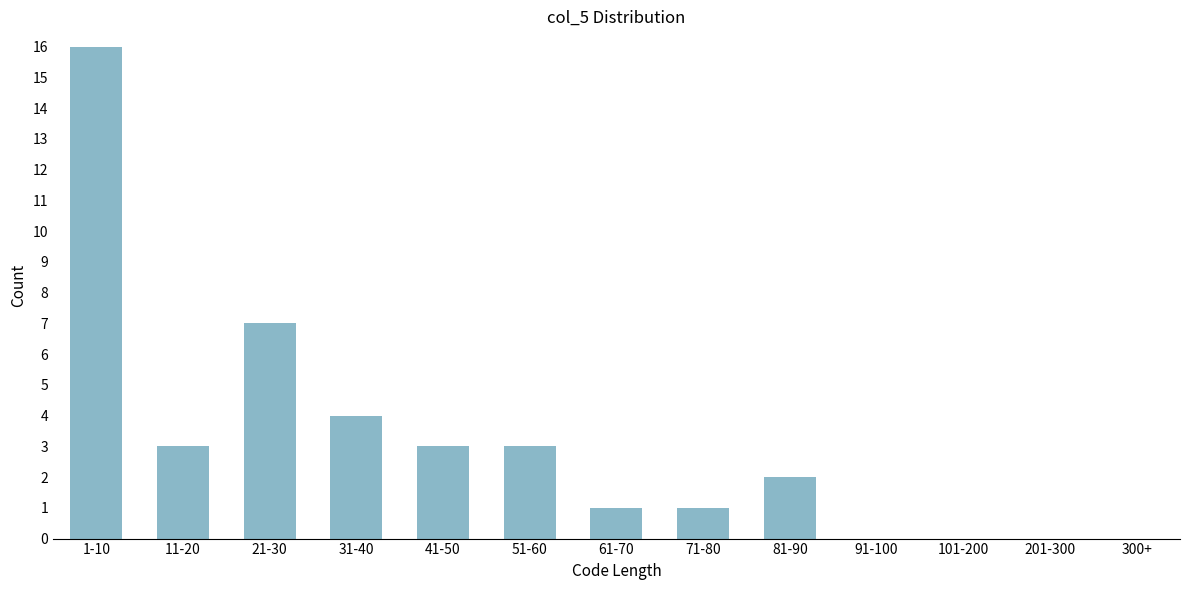

Reading left to right, transcribe all the data shown in this chart.

1-10=16	11-20=3	21-30=7	31-40=4	41-50=3	51-60=3	61-70=1	71-80=1	81-90=2	91-100=0	101-200=0	201-300=0	300+=0